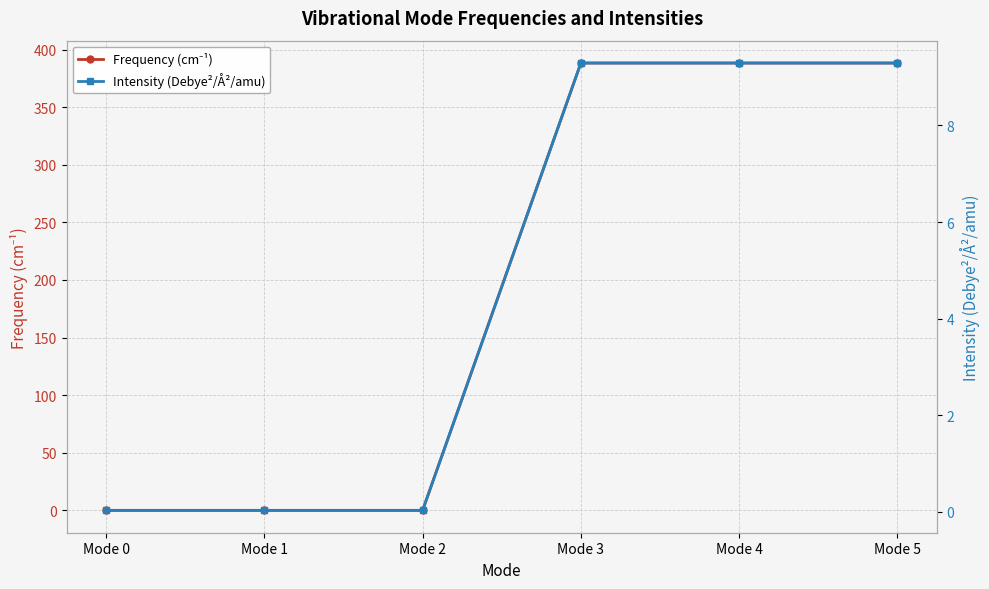

What is the difference between the highest and lowest values at Mode 5?

379.0